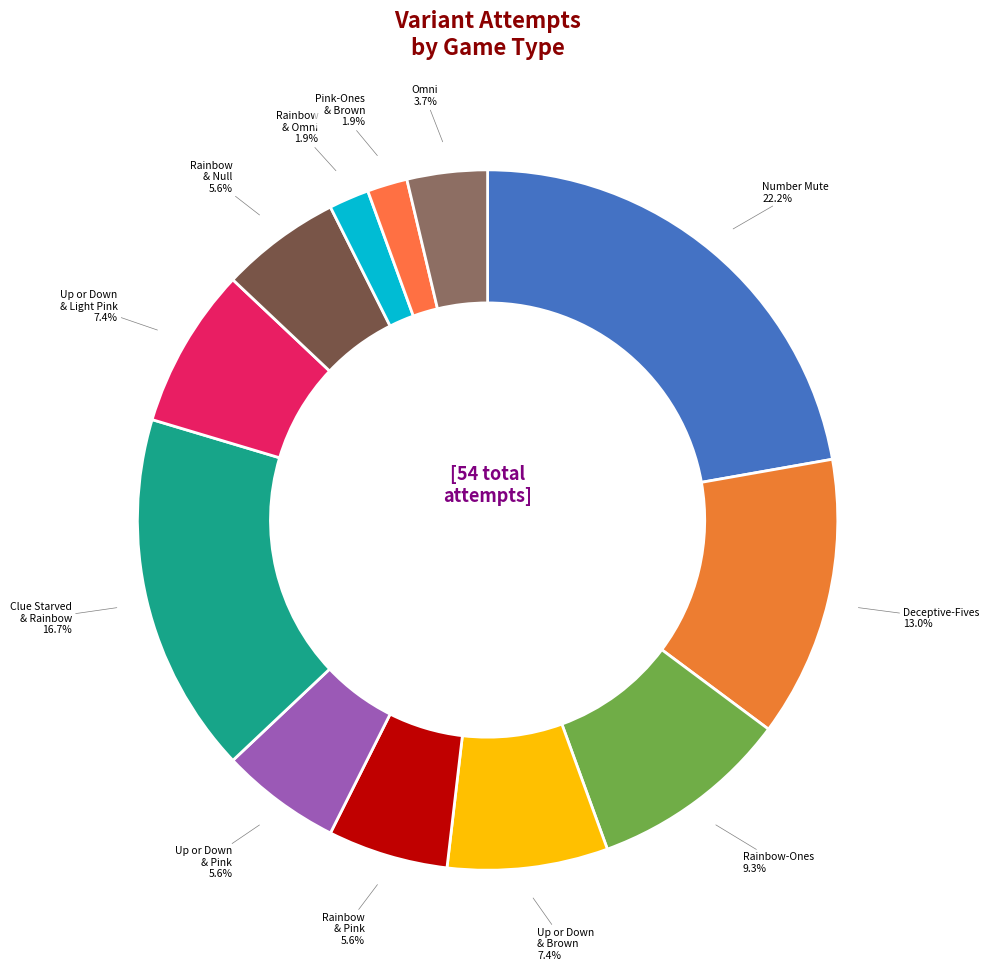

Approximately how many times larger is the value at Pink-Ones & Brown compared to Rainbow & Null?

0.3